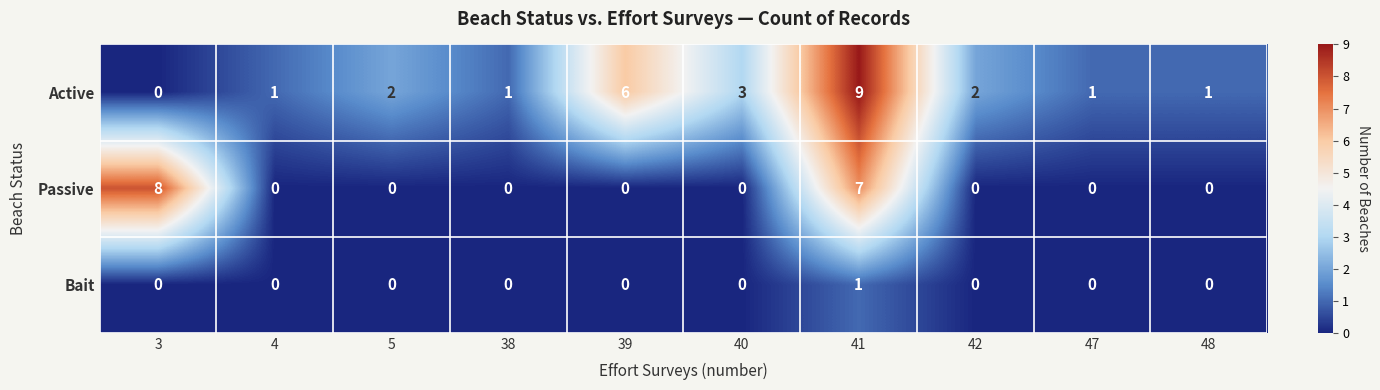

True or false: Passive has a value of 5 at 3.

False